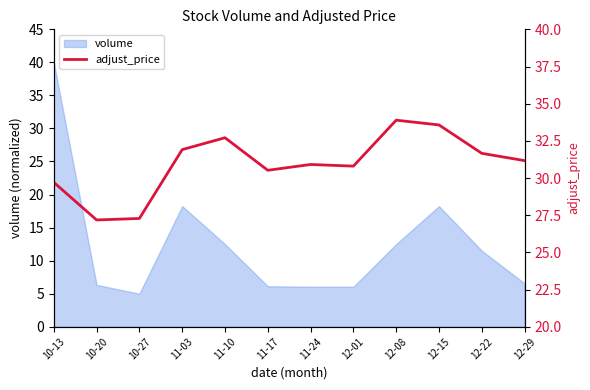

True or false: the data shows 33.6 at 12-15.

True